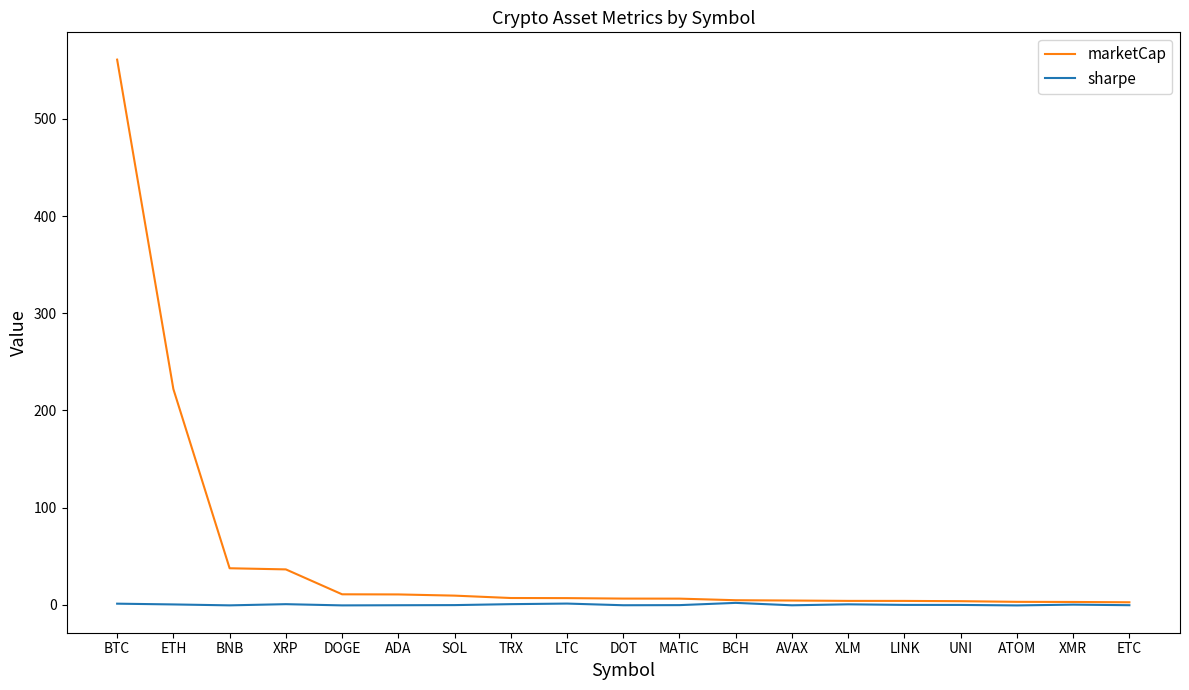

Rank the series by their maximum value, from lowest to highest.

sharpe, marketCap